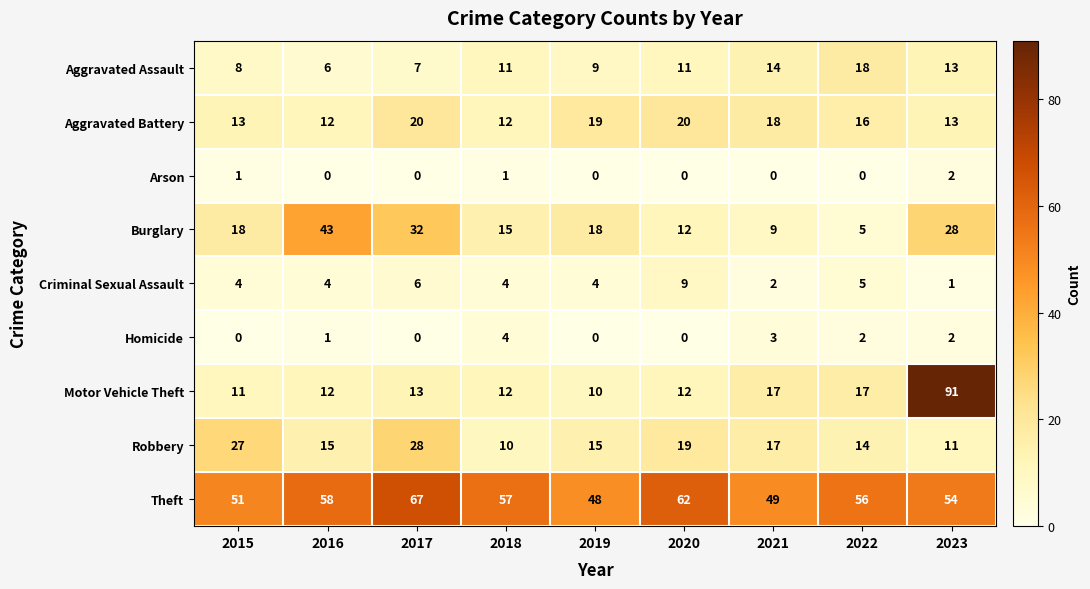

Read the Aggravated Assault value at 2017, to the nearest 5.

5